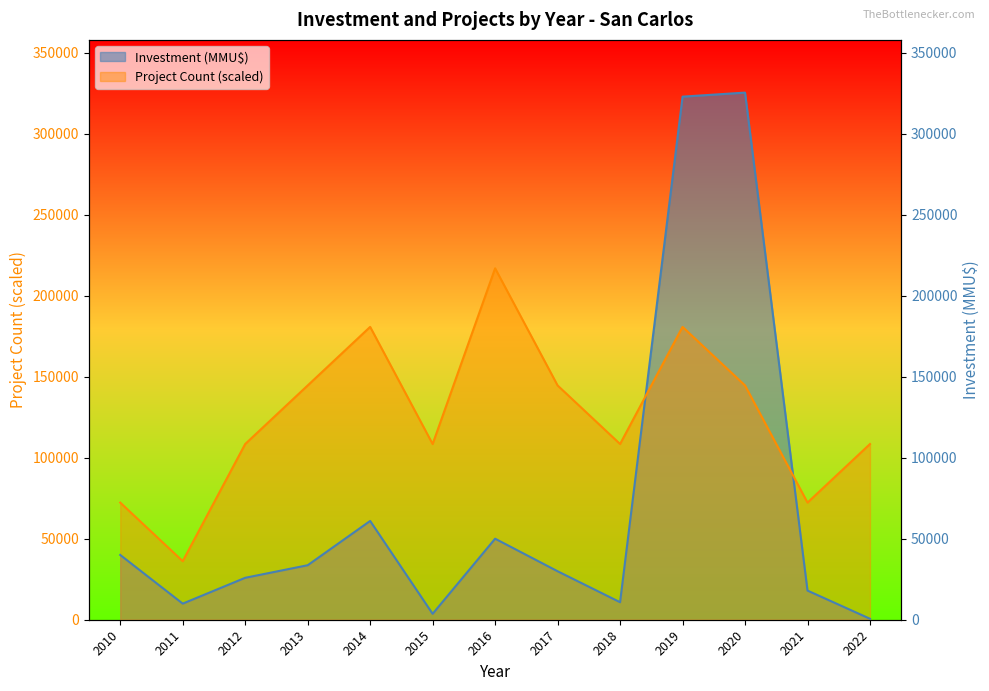

What is the total value across all series at 2012?

134394.0